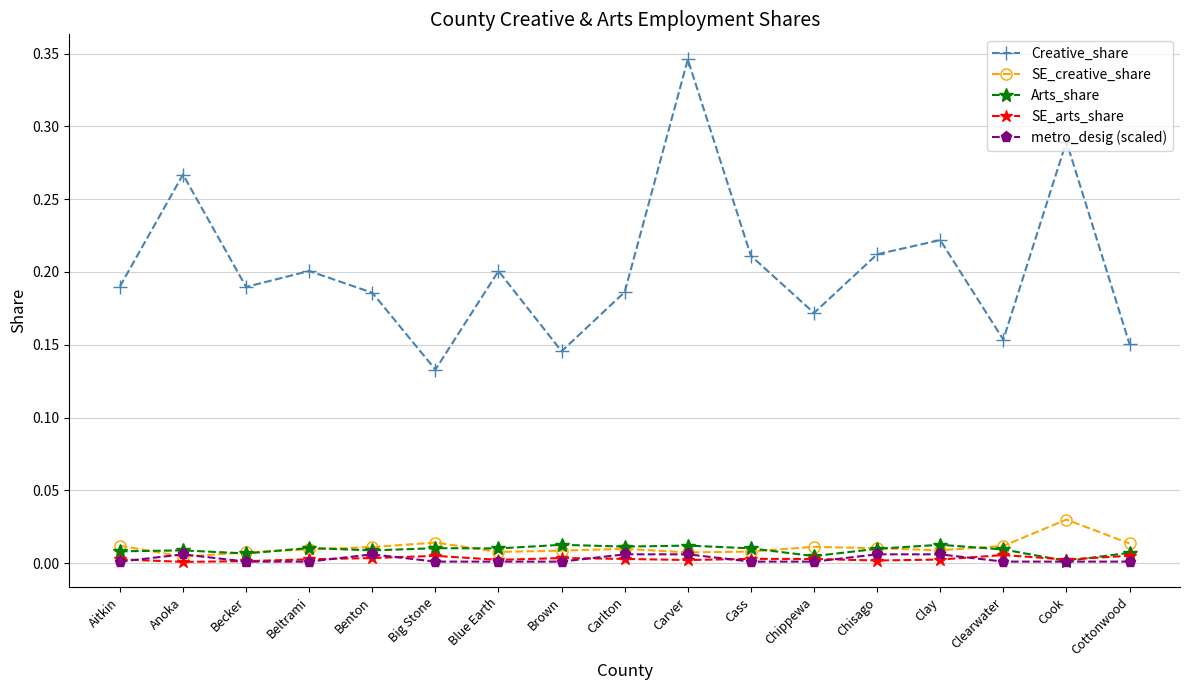

What is the label of the 10th point from the right?

Brown